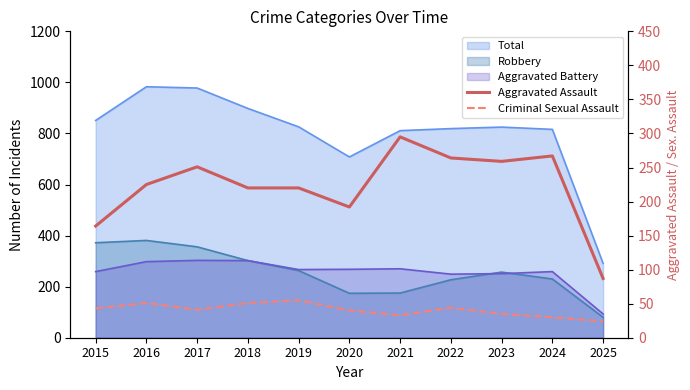

True or false: Criminal Sexual Assault has a value of 35 at 2023.

True